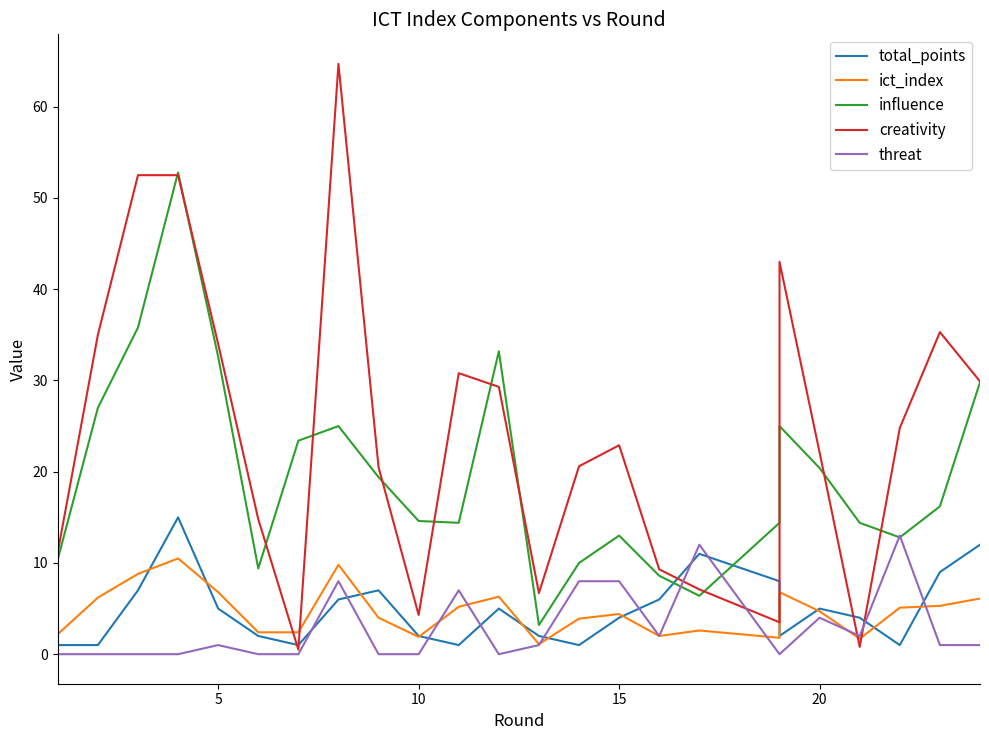

Reading left to right, list all the values displayed in this chart.

total_points: 1.0	1.0	7.0	15.0	5.0	2.0	1.0	6.0	7.0	2.0	1.0	5.0	2.0	1.0	4.0	6.0	11.0	8.0	2.0	5.0	4.0	1.0	9.0	12.0
ict_index: 2.2	6.2	8.8	10.5	6.8	2.4	2.4	9.8	4.0	1.9	5.2	6.3	1.1	3.9	4.4	2.0	2.6	1.8	6.8	4.7	1.7	5.1	5.3	6.1
influence: 10.4	27.0	35.8	52.8	32.6	9.4	23.4	25.0	19.4	14.6	14.4	33.2	3.2	10.0	13.0	8.6	6.4	14.4	25.0	20.4	14.4	12.8	16.2	29.8
creativity: 11.2	35.0	52.5	52.5	34.0	14.8	0.5	64.7	20.5	4.3	30.8	29.3	6.7	20.6	22.9	9.3	7.1	3.5	43.0	22.1	0.8	24.8	35.3	29.9
threat: 0.0	0.0	0.0	0.0	1.0	0.0	0.0	8.0	0.0	0.0	7.0	0.0	1.0	8.0	8.0	2.0	12.0	0.0	0.0	4.0	2.0	13.0	1.0	1.0